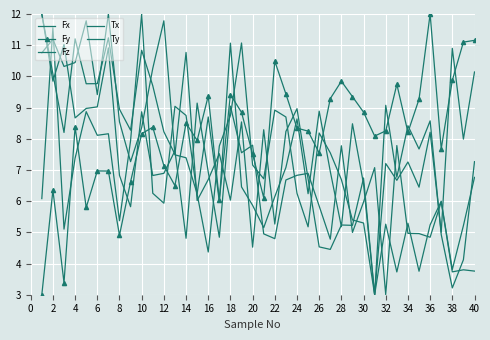

What is the maximum value for Ty?

12.0